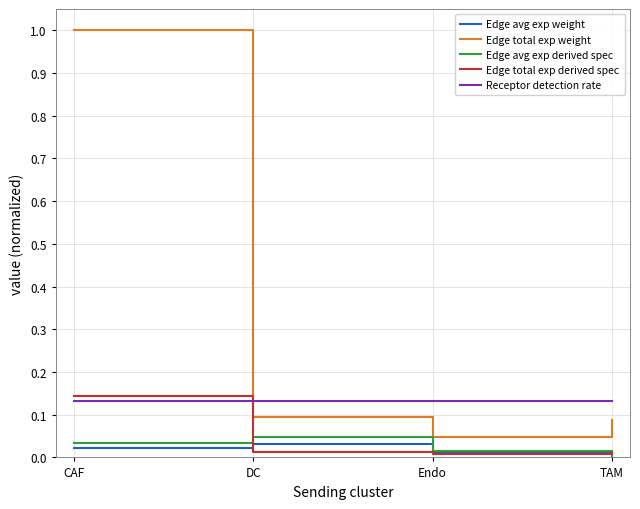

At which category is the sum across all series the highest?

CAF